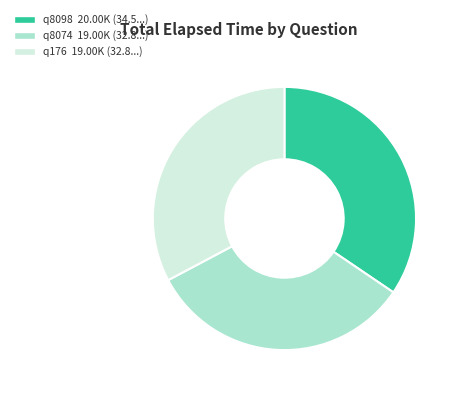

What is the largest slice in the pie chart?

q8098